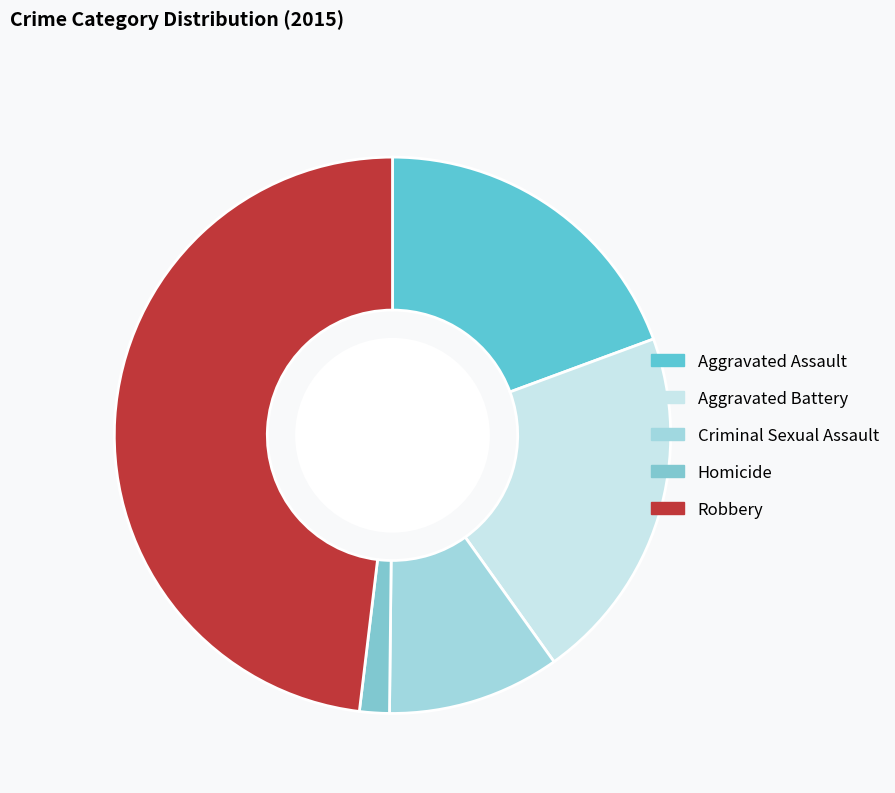

Rank the categories by value from lowest to highest.

Homicide, Criminal Sexual Assault, Aggravated Assault, Aggravated Battery, Robbery